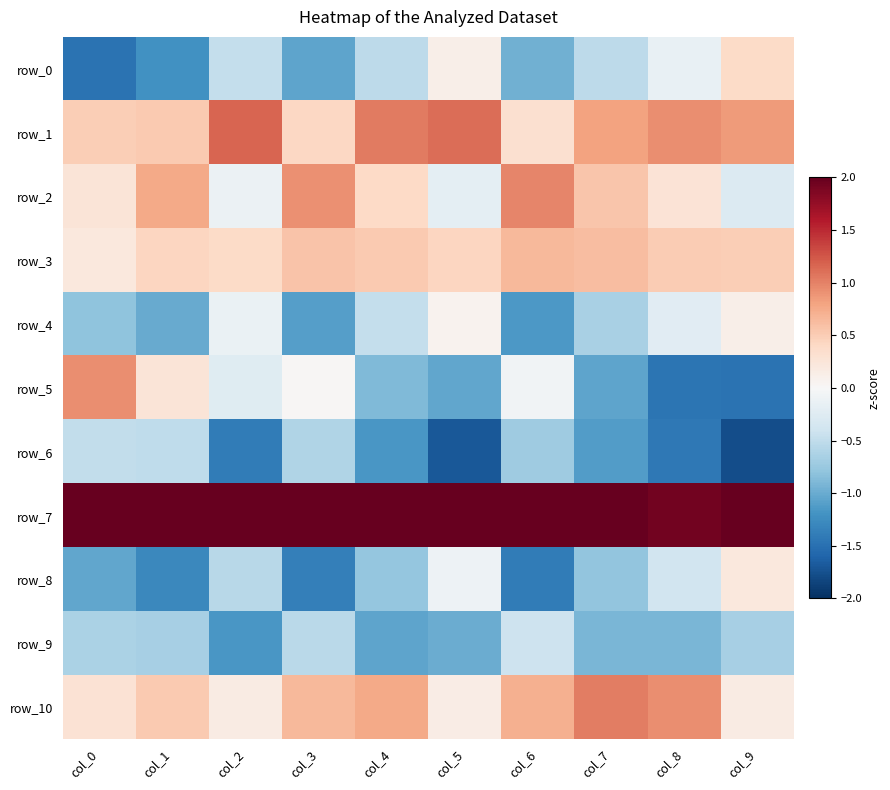

Reading left to right, what are all the values shown in this chart?

row_0: -1.5	-1.2	-0.5	-1.1	-0.5	0.1	-1.0	-0.5	-0.2	0.4
row_1: 0.5	0.5	1.2	0.4	1.0	1.1	0.3	0.8	0.9	0.8
row_2: 0.3	0.8	-0.1	0.9	0.4	-0.2	1.0	0.6	0.3	-0.3
row_3: 0.2	0.4	0.4	0.6	0.5	0.4	0.7	0.6	0.5	0.5
row_4: -0.8	-1.0	-0.1	-1.1	-0.5	0.1	-1.2	-0.7	-0.2	0.1
row_5: 0.9	0.3	-0.2	0.0	-0.9	-1.0	-0.1	-1.1	-1.5	-1.5
row_6: -0.5	-0.5	-1.4	-0.6	-1.2	-1.7	-0.7	-1.1	-1.4	-1.8
row_7: 2.3	2.2	2.4	2.1	2.1	2.1	2.0	2.0	1.9	2.0
row_8: -1.0	-1.3	-0.6	-1.4	-0.8	-0.1	-1.4	-0.8	-0.4	0.2
row_9: -0.6	-0.7	-1.2	-0.5	-1.1	-1.0	-0.4	-0.9	-0.9	-0.7
row_10: 0.3	0.5	0.2	0.6	0.8	0.1	0.7	1.0	0.9	0.2